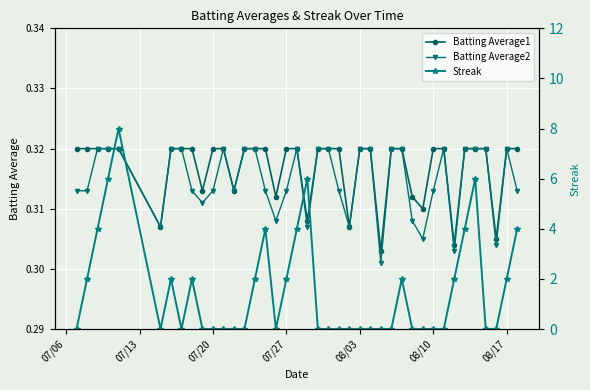

Does the chart display data point markers on the line(s)?

Yes